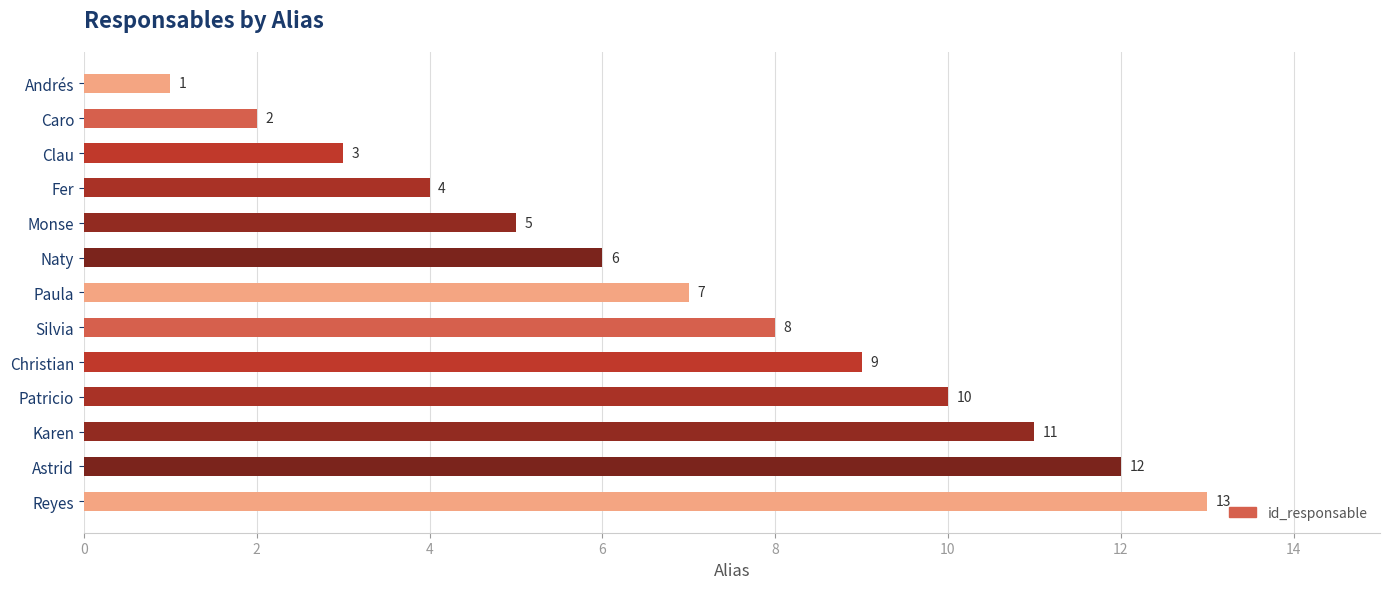

What is the ratio of the value at Clau to the value at Monse?

0.6